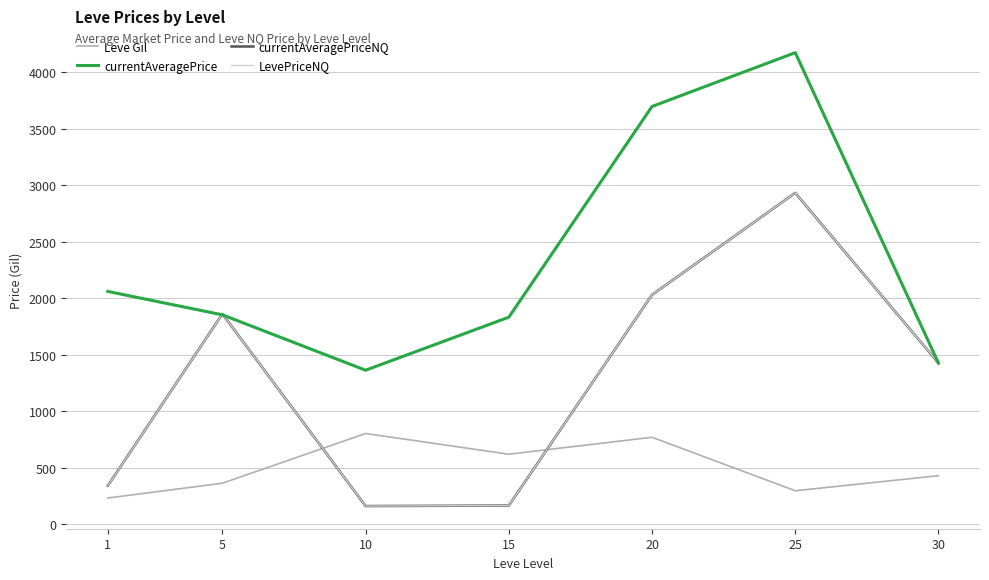

Does the chart have visible grid lines?

Yes